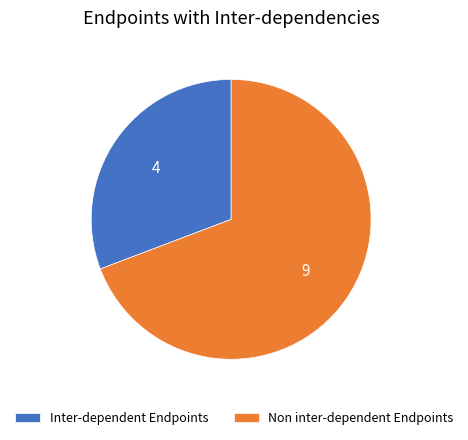

Is it true that Inter-dependent Endpoints is 31% of the pie?

True